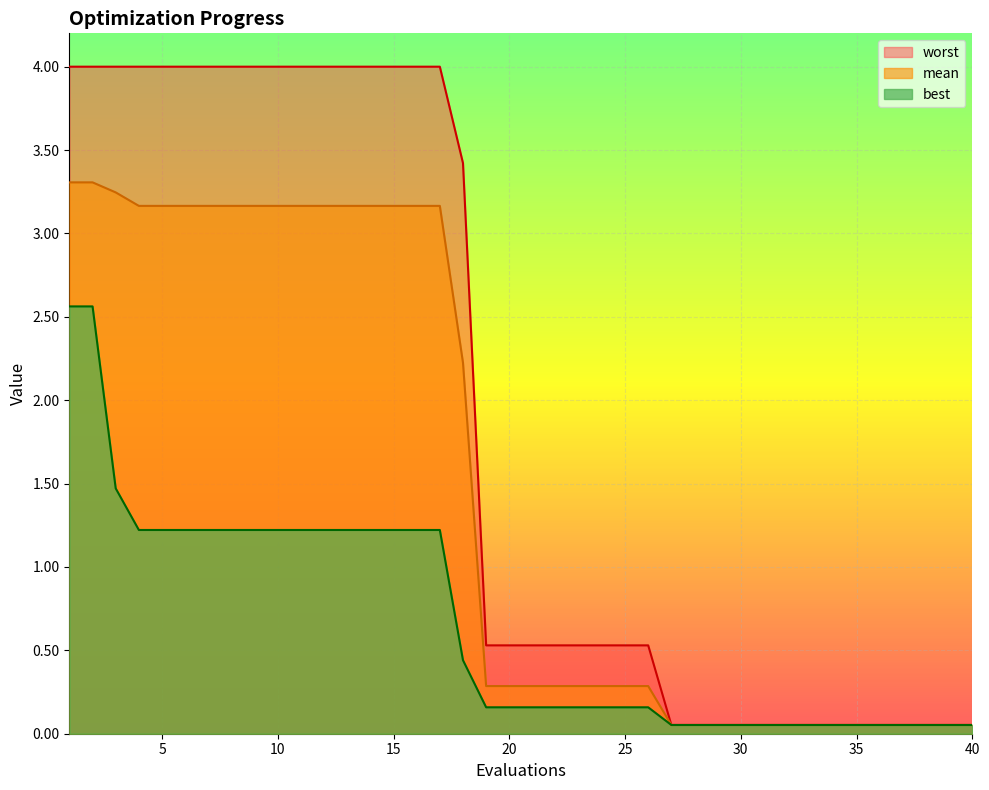

What is the sum of the best values at 39 and 34?

0.1